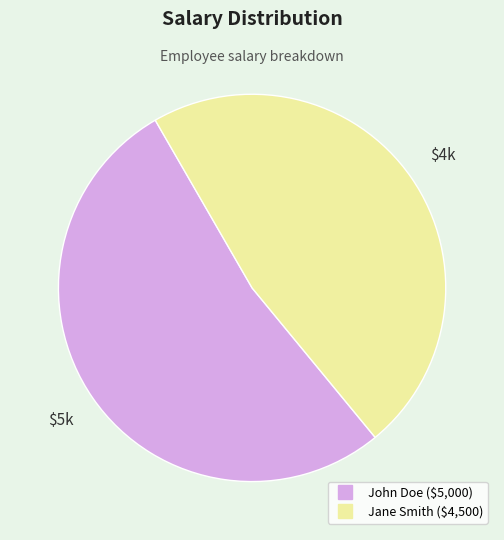

Rank the categories by value from lowest to highest.

Jane Smith, John Doe